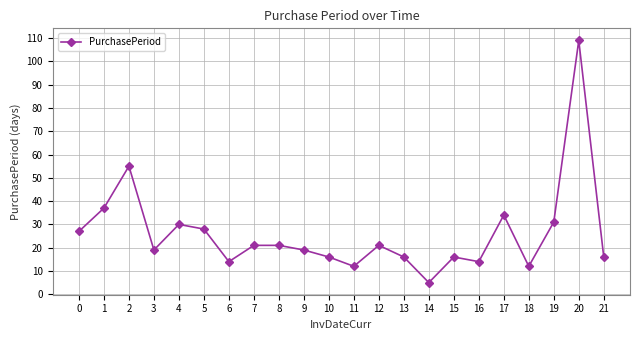

What is the approximate value at 4, to the nearest 10?

30